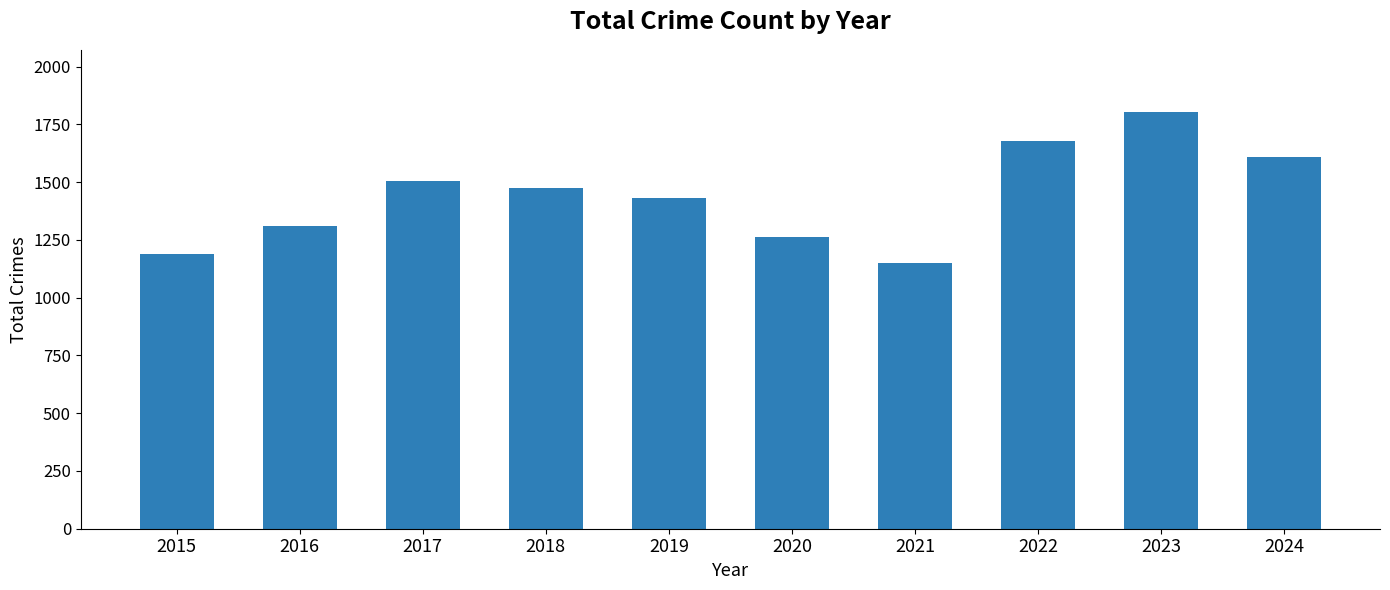

At which category does the chart reach its peak across all series?

2023